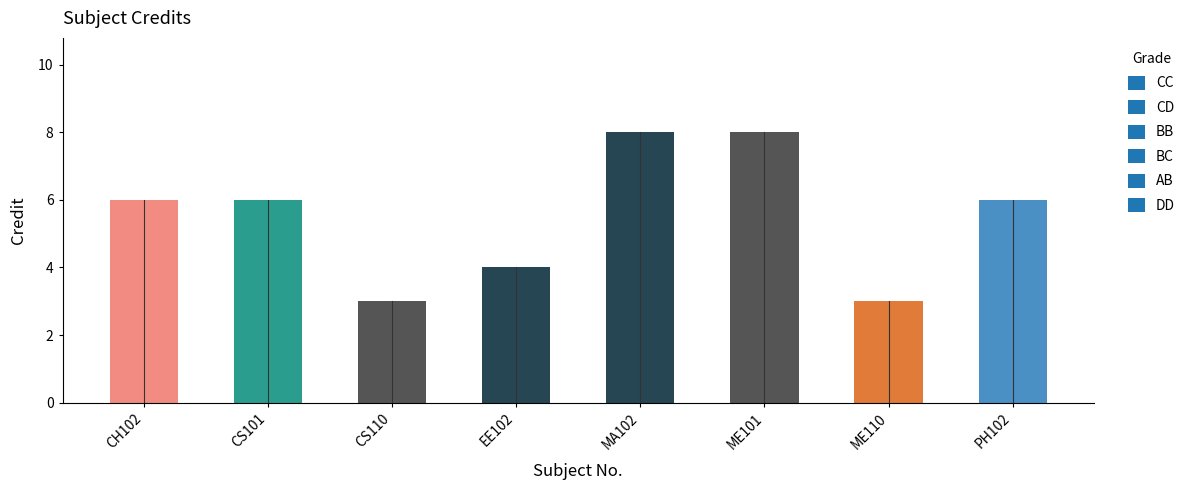

The value at ME101 is 8. True or false?

True